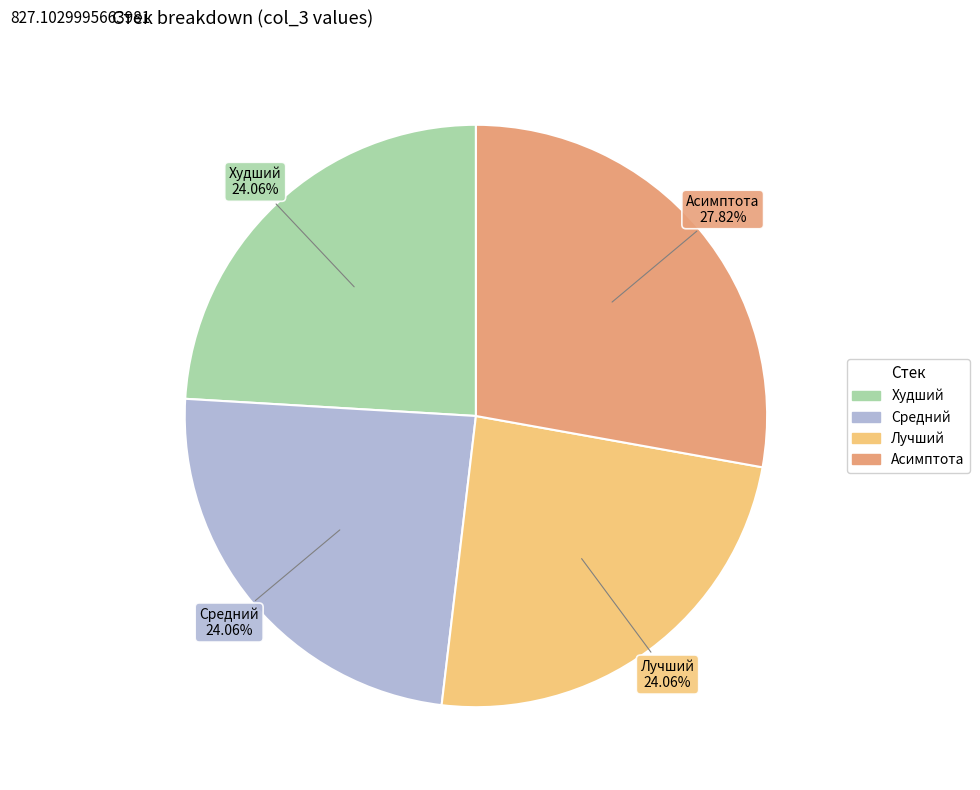

Which has a higher value, Худший or Асимптота?

Асимптота